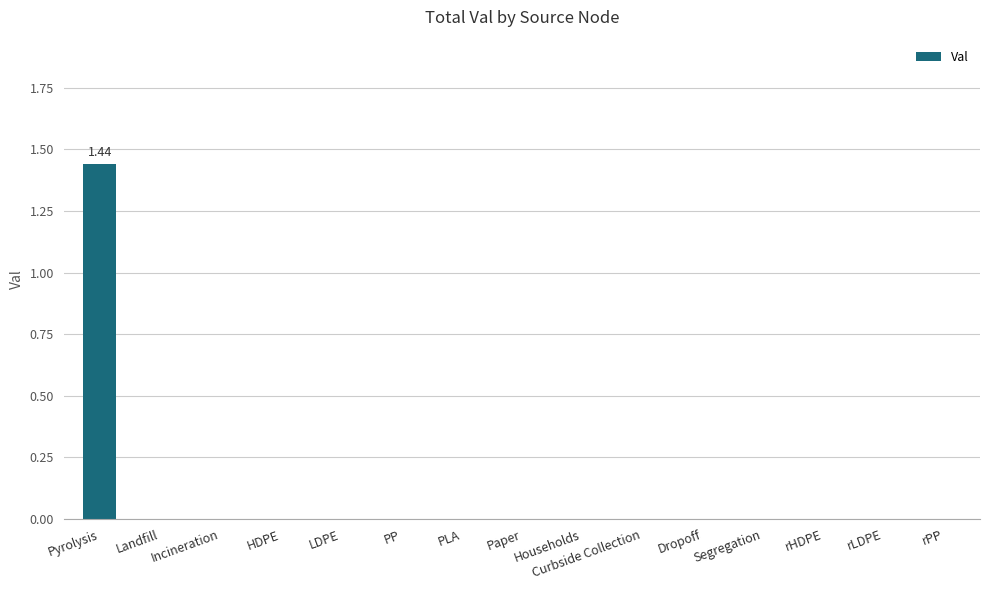

Which category has the highest value across all series?

Pyrolysis